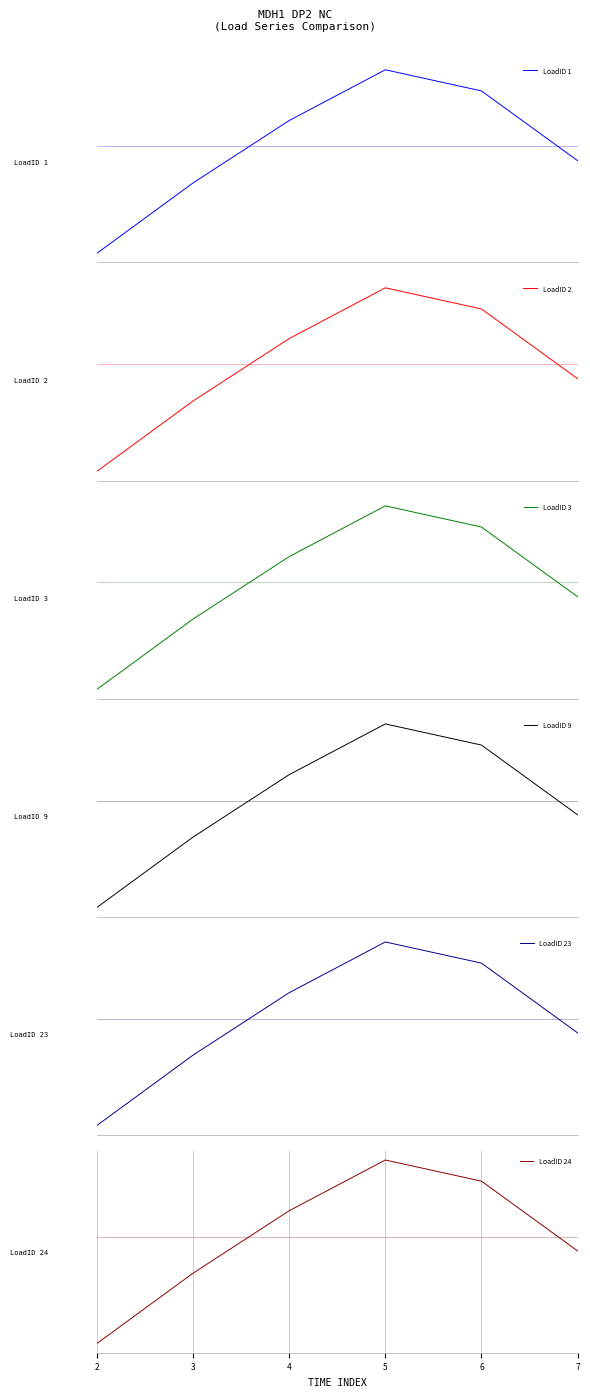

What is the maximum value for LoadID 3?

1.6